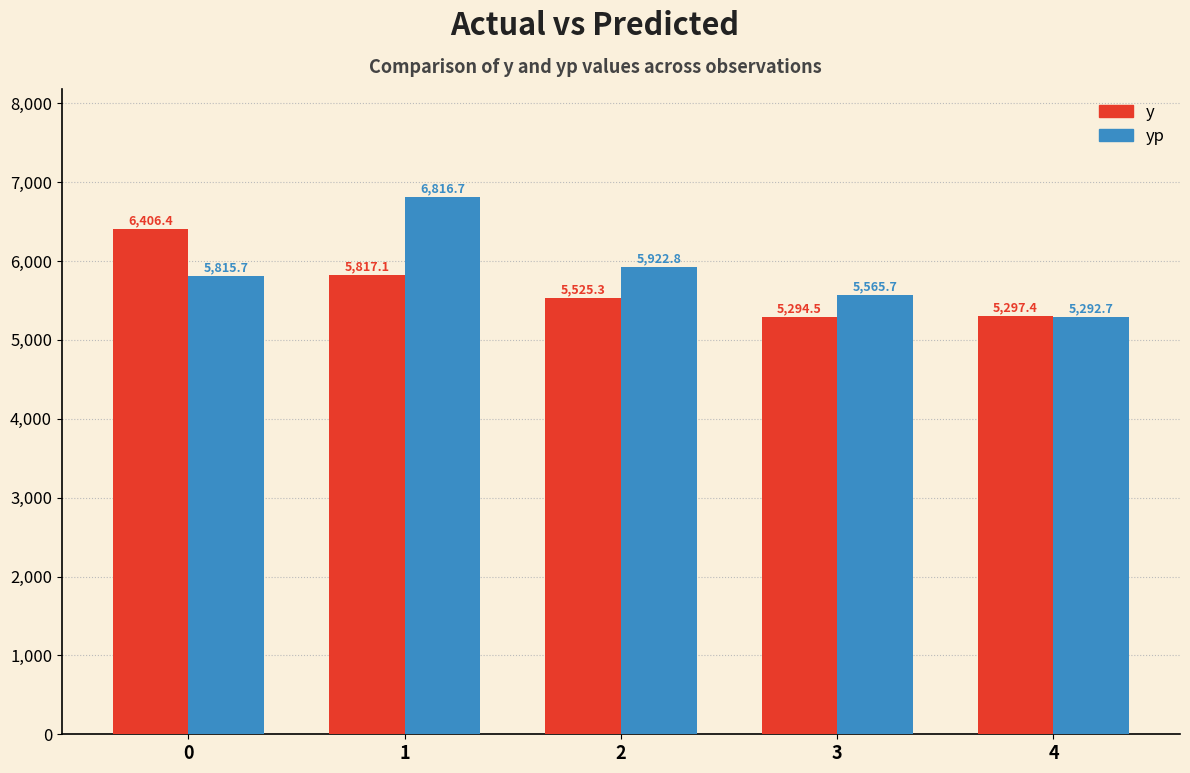

Which series has the largest range (max minus min)?

yp